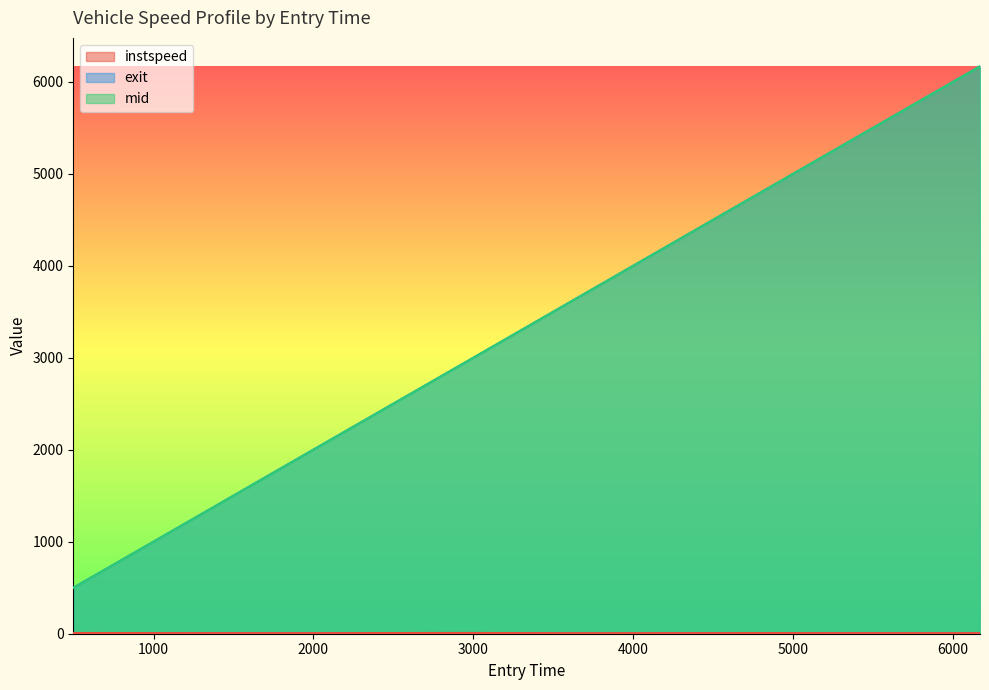

List the labels in order of instspeed value, smallest first.

3573.286181661068, 6168.129865522338, 4008.1471727799526, 1943.1155322716163, 5270.994054360048, 1232.2626073674946, 4908.192607084597, 498.3062653254987, 2952.559160383166